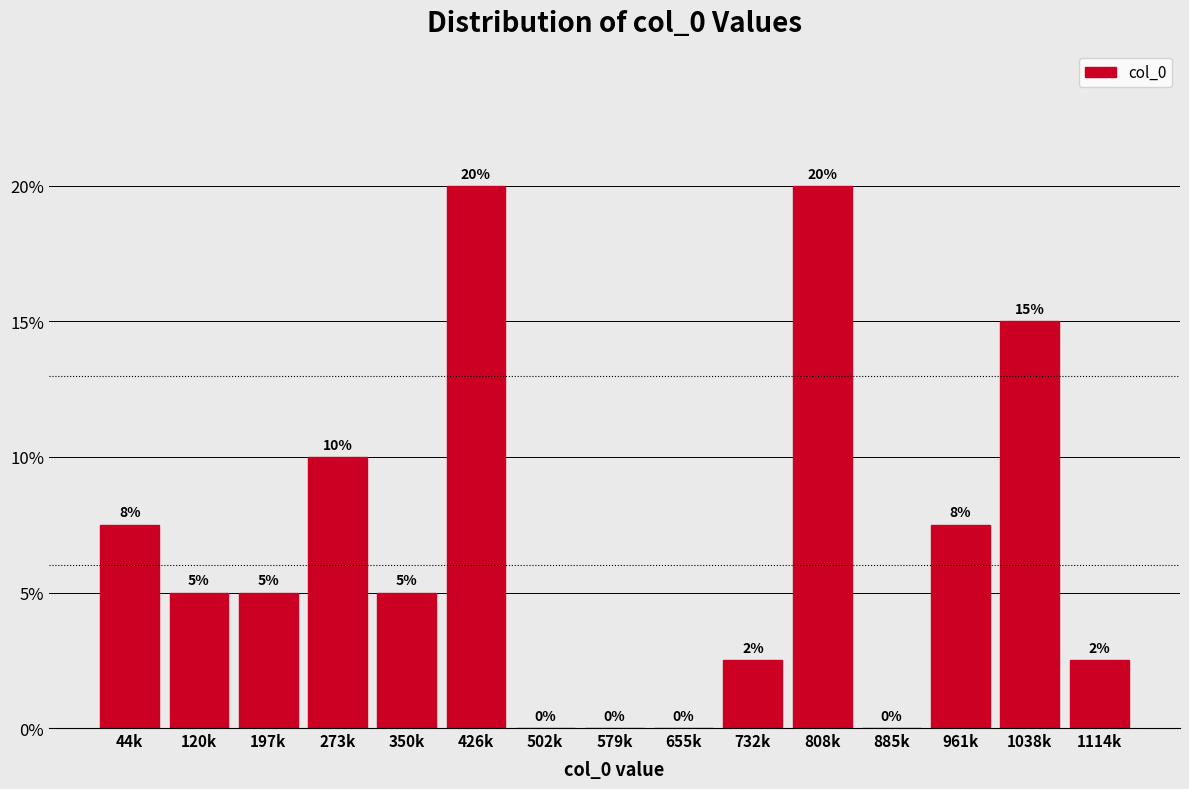

Between 1038k and 655k, which is larger?

1038k